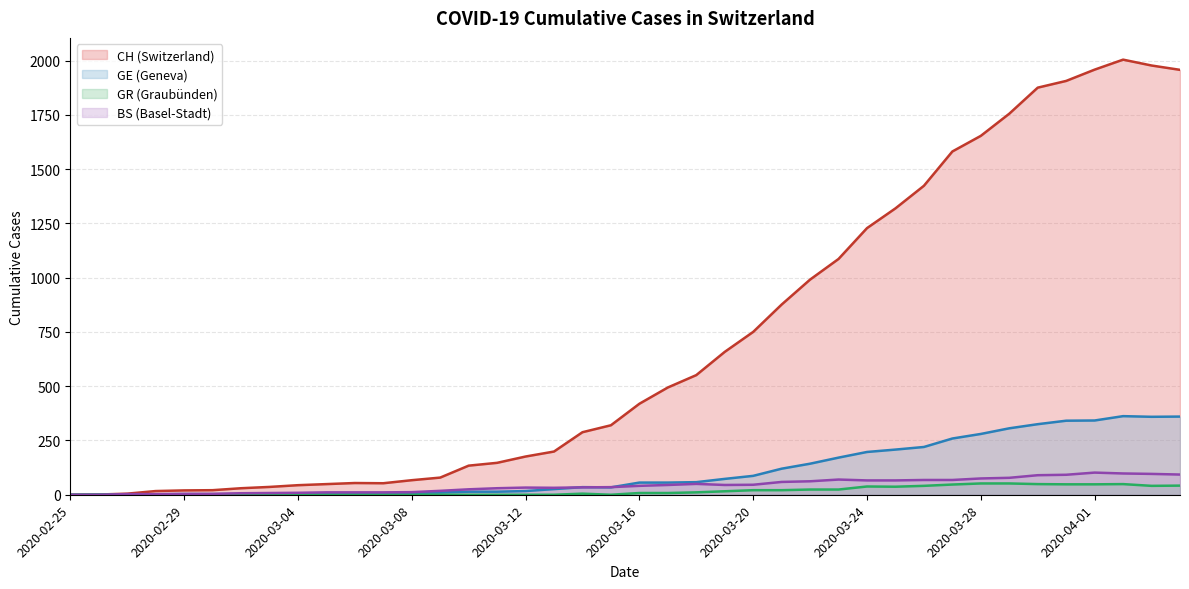

True or false: CH and BS intersect in this chart.

False